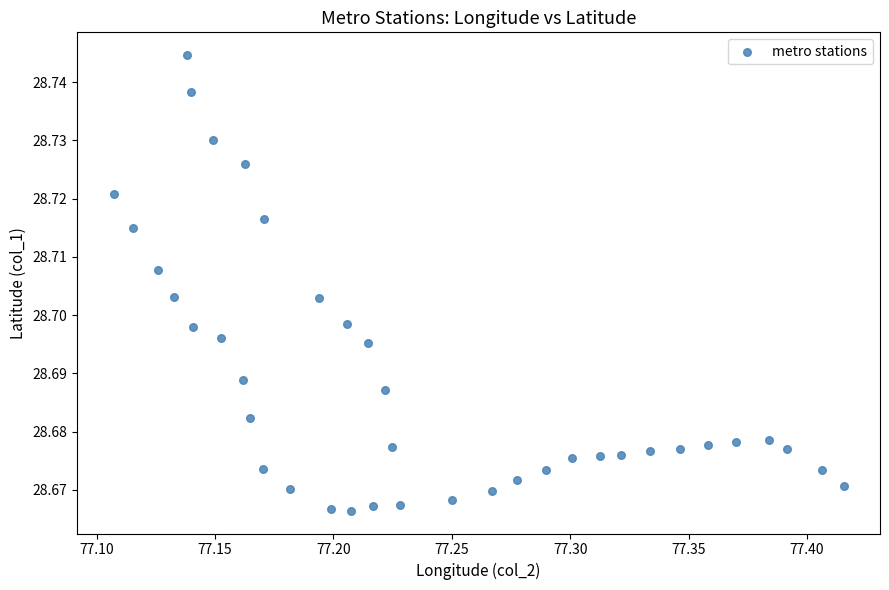

What is the range of X values (max minus min)?

0.3